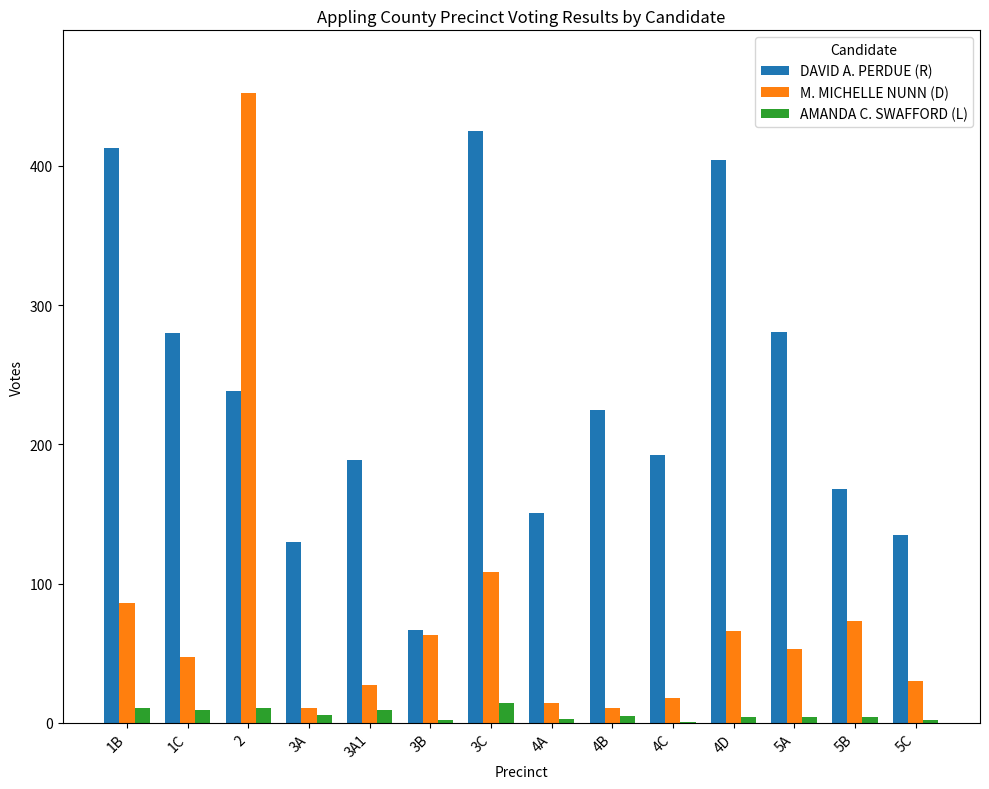

At which label does AMANDA C. SWAFFORD (L) first exceed 5?

1B